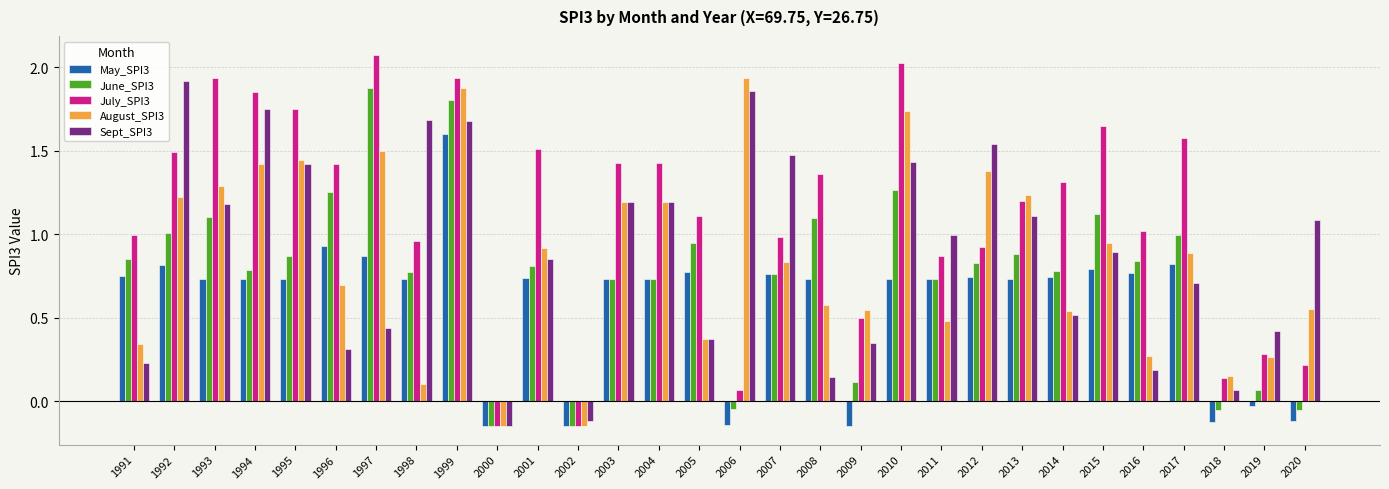

At 2008, list the series in order from largest to smallest.

July_SPI3, June_SPI3, May_SPI3, August_SPI3, Sept_SPI3